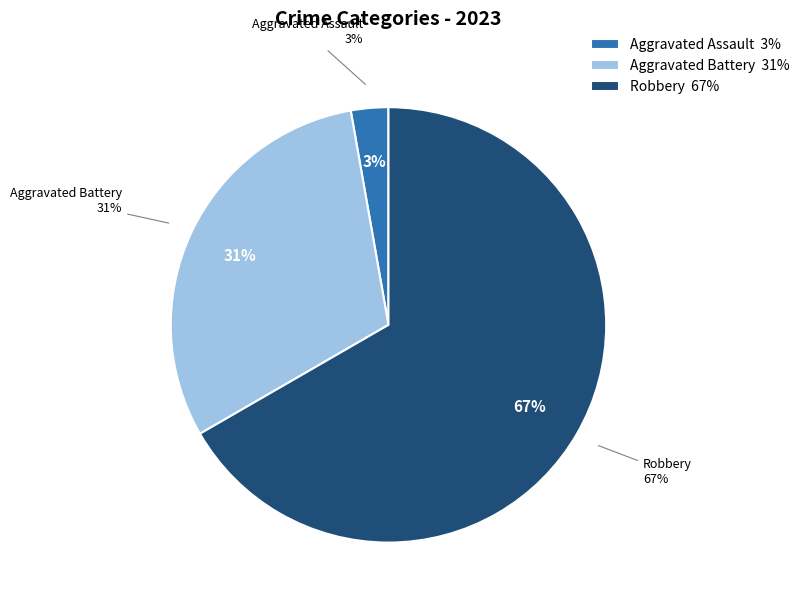

The Aggravated Assault slice represents 1% of the pie. True or false?

False